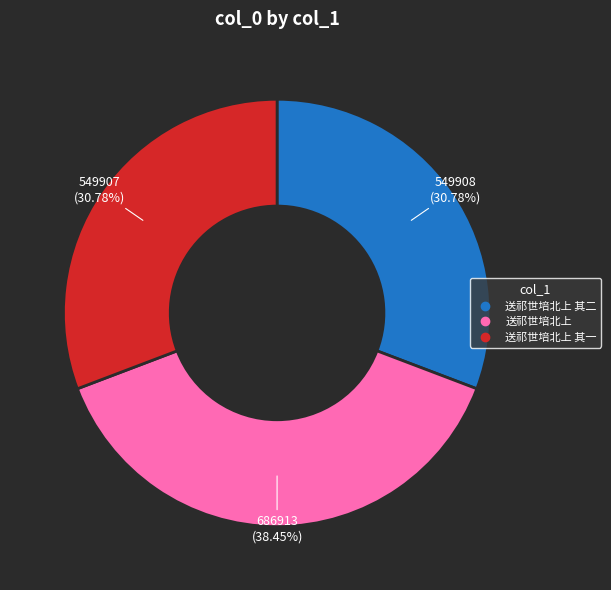

Is there any slice that represents more than half of the pie?

No